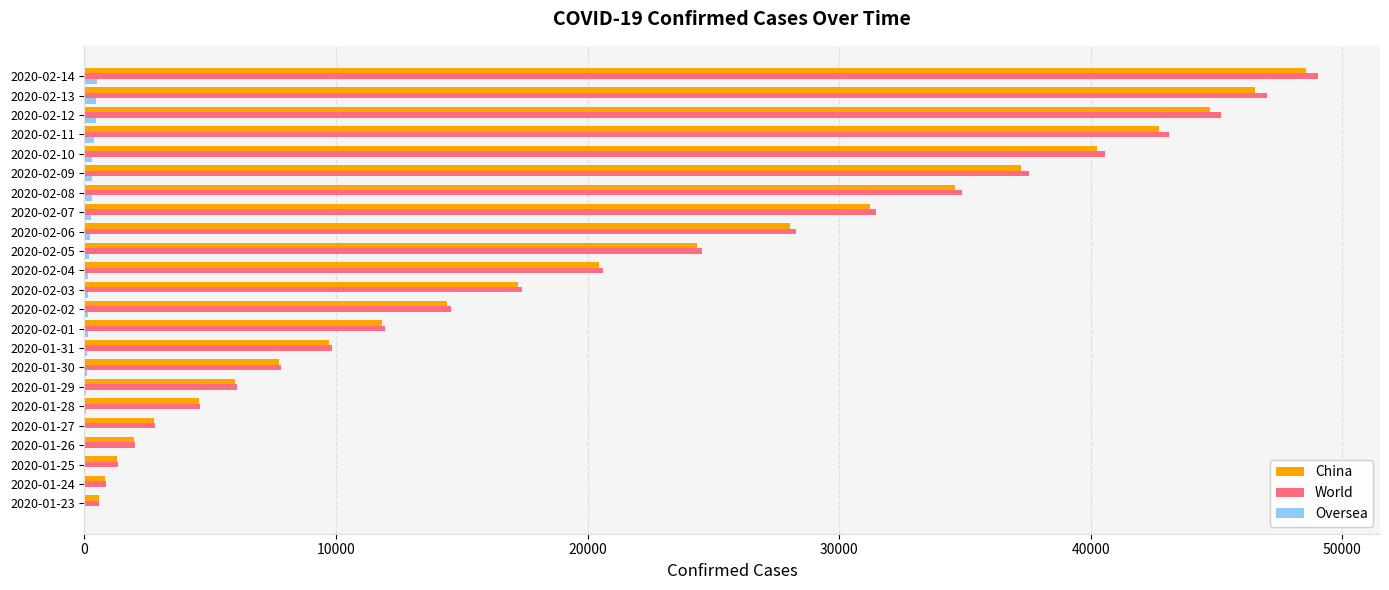

What is the greatest value displayed?

49053